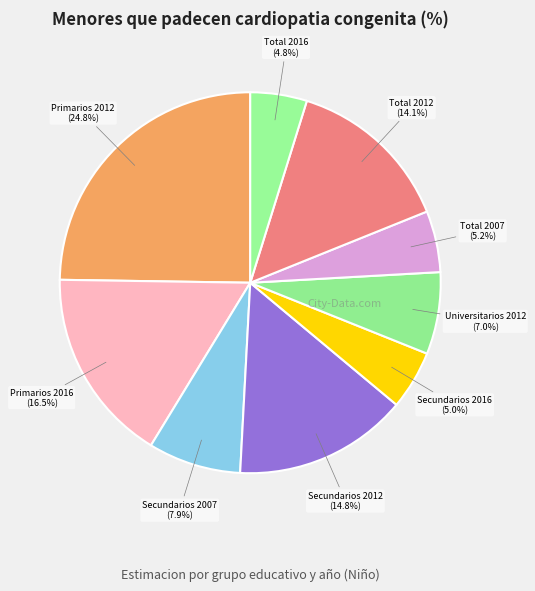

Is it true that Total 2012 is 14% of the pie?

True